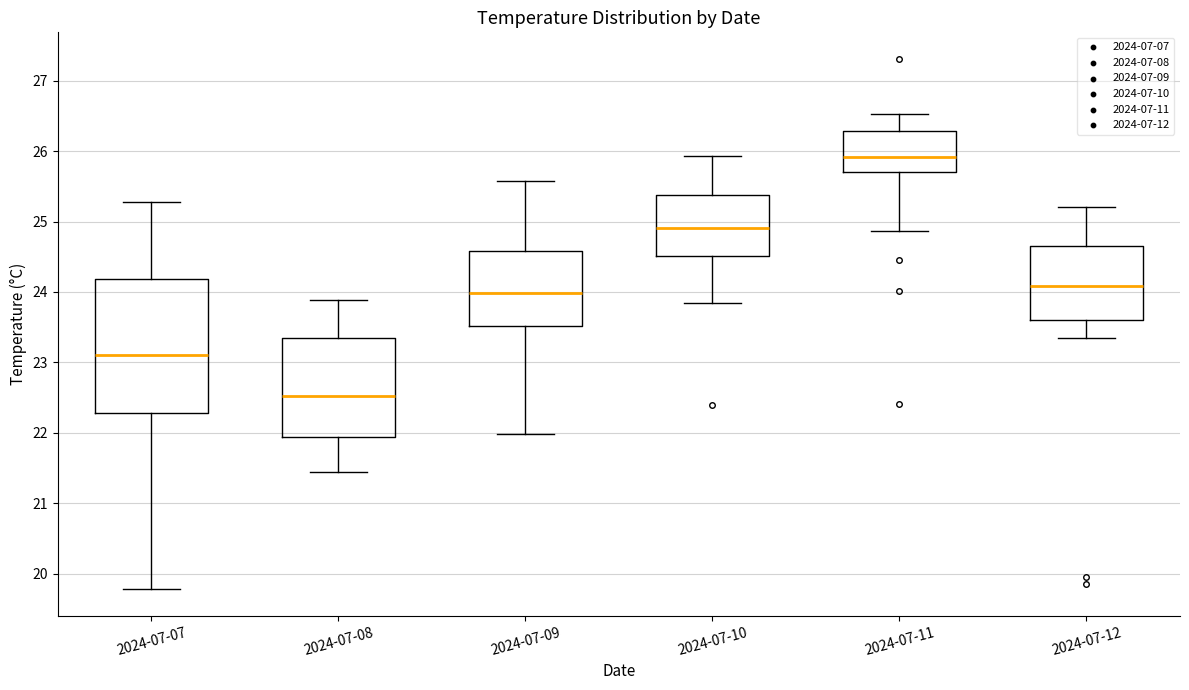

Which box's median line is the highest?

2024-07-11